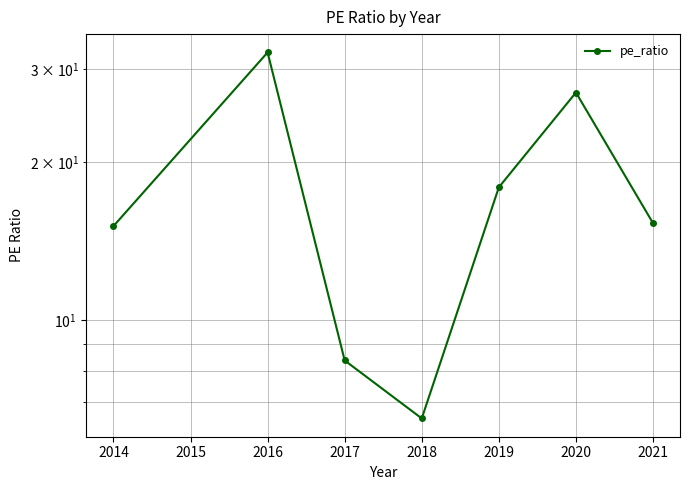

True or false: the data has more than 0 interior local peaks.

True